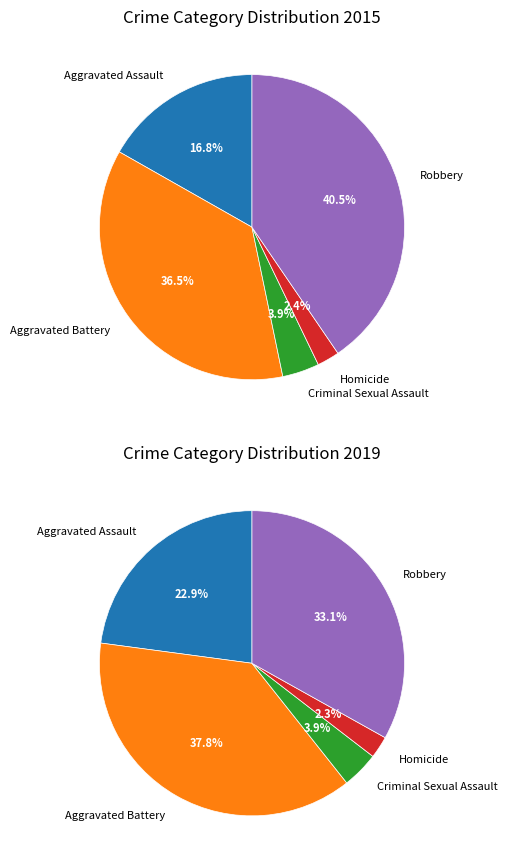

Does values_2015 account for over 50% of the chart?

No